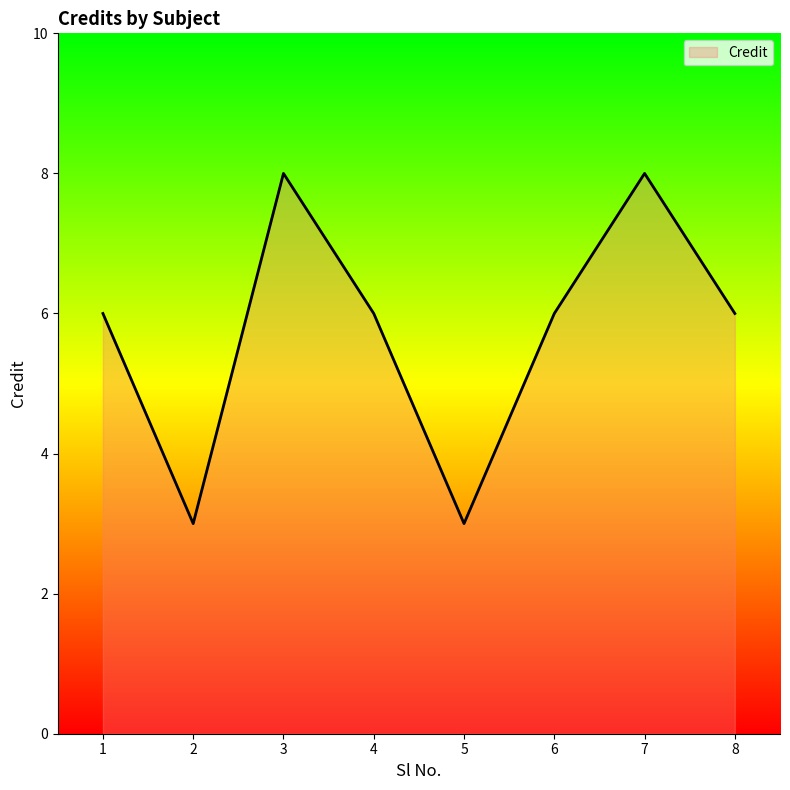

Where is the first local maximum?

3